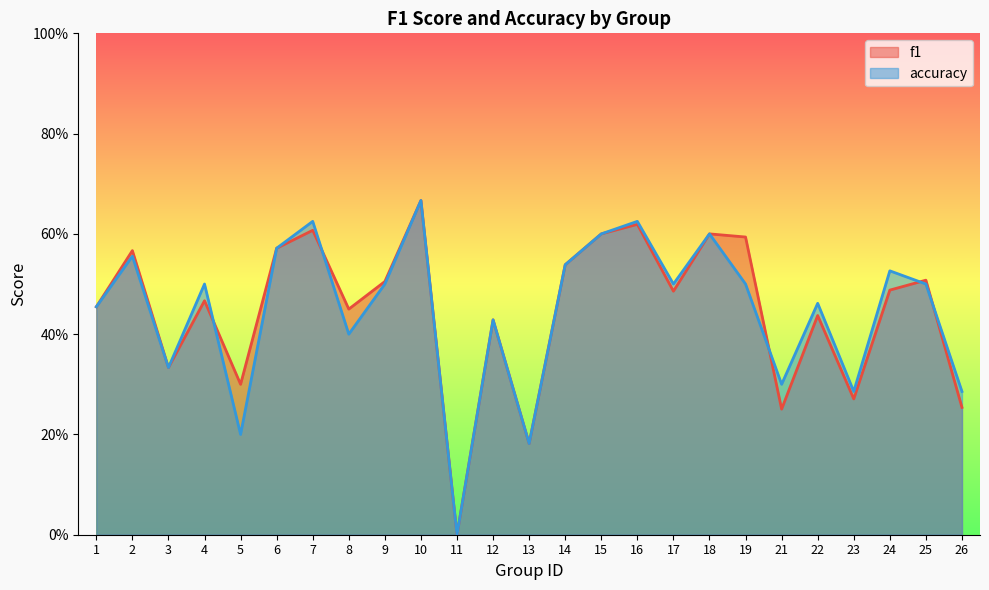

Does the chart have visible grid lines?

No